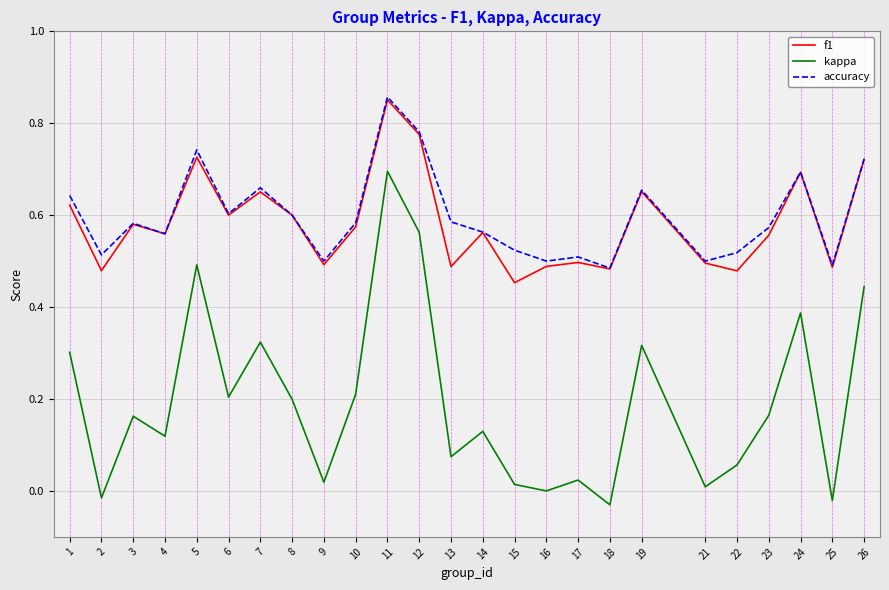

True or false: kappa and f1 intersect in this chart.

False